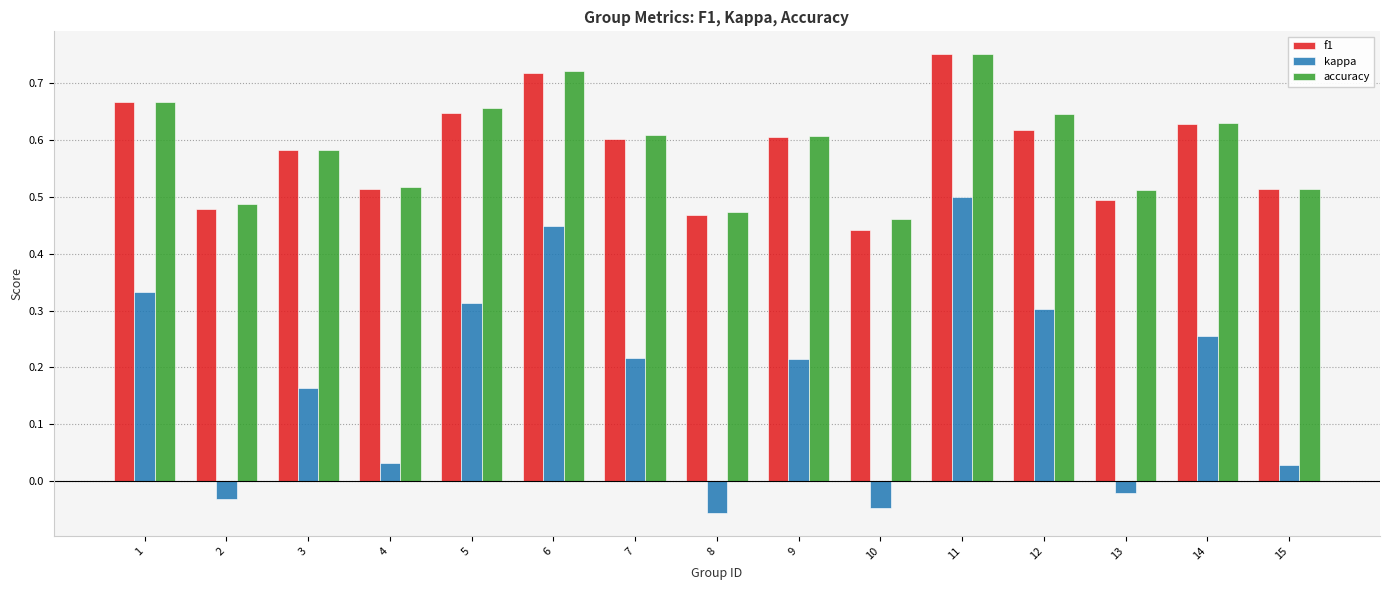

Is the value of f1 at 11 greater than the value of kappa at 6?

Yes